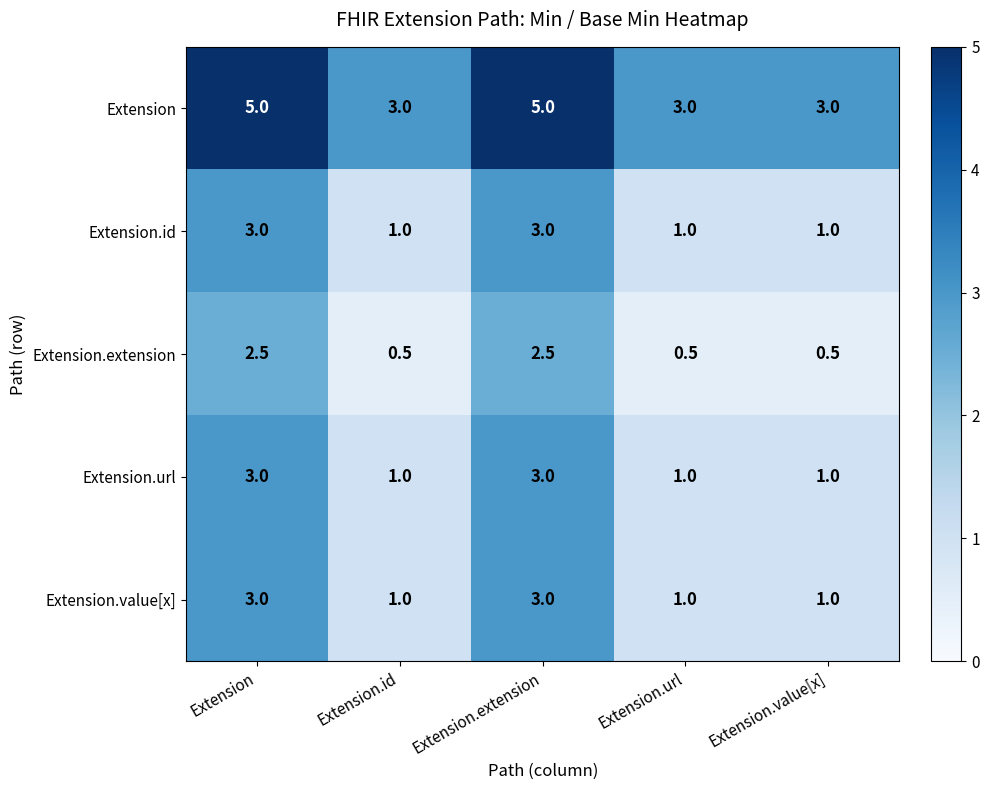

Is the value of Extension.extension at Extension.id greater than the value of Extension.value[x] at Extension?

No